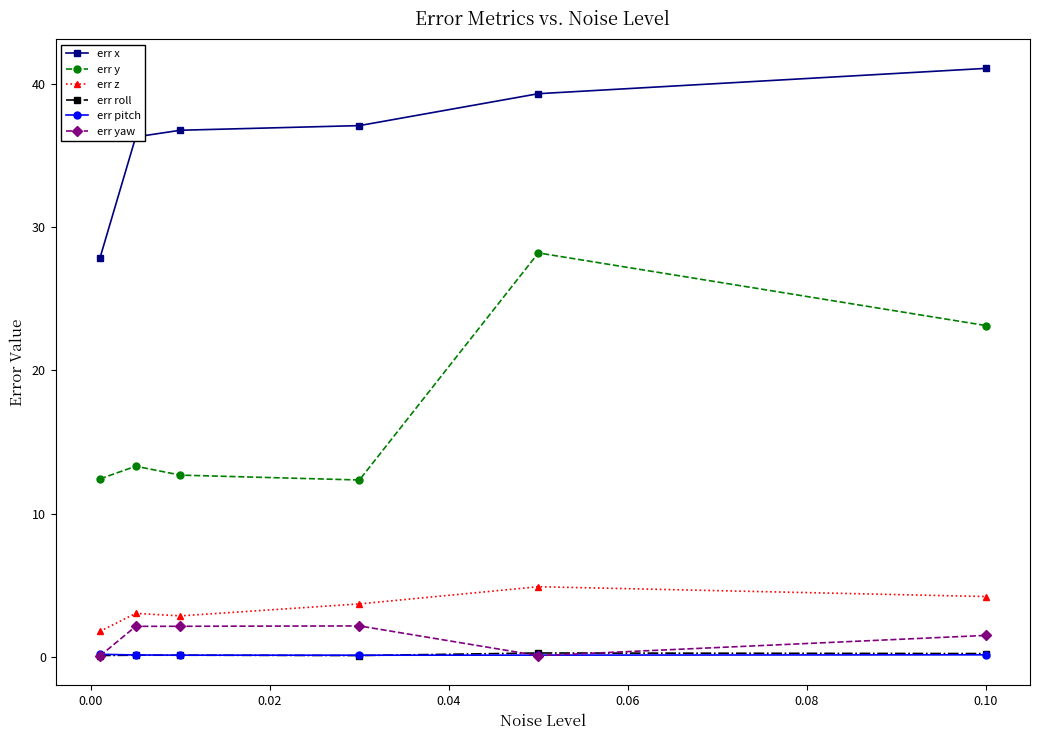

At how many categories does at least one series exceed 6?

6